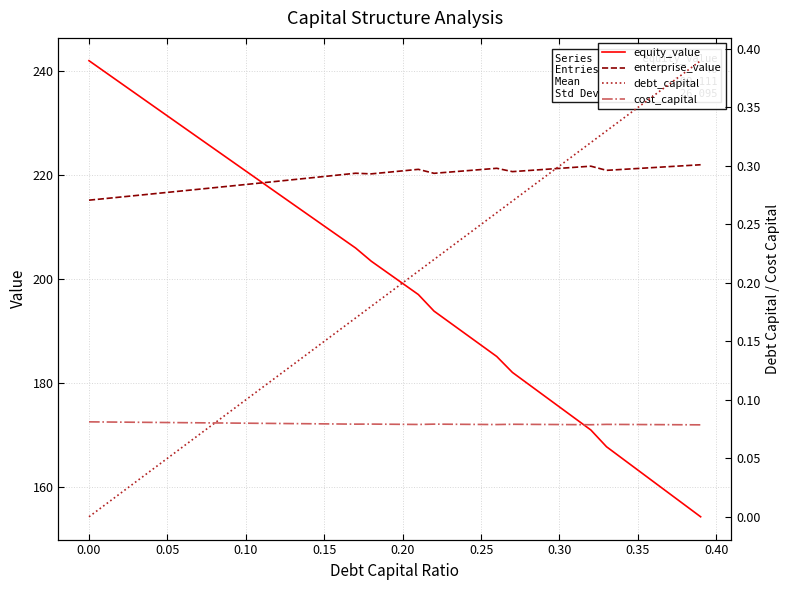

The value of enterprise_value at 0.05 is 362.6. True or false?

False